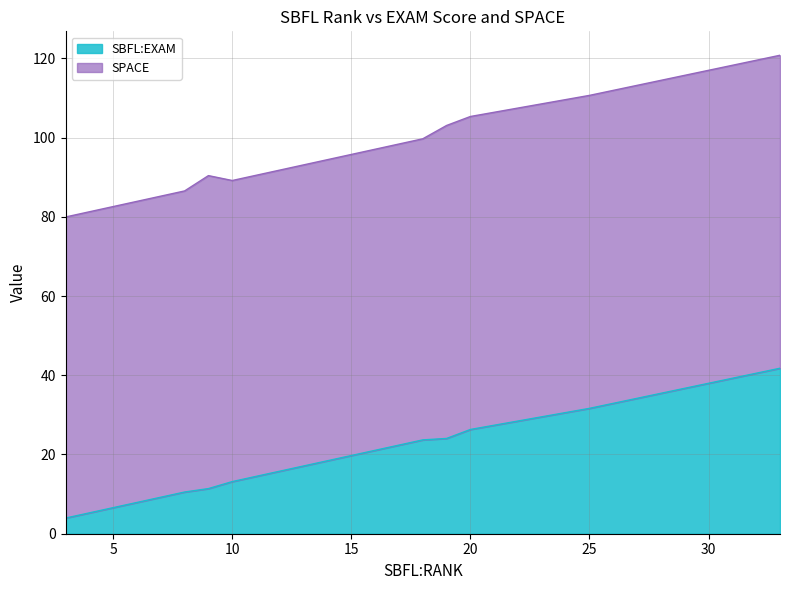

True or false: SPACE and SBFL:EXAM cross at least once.

False